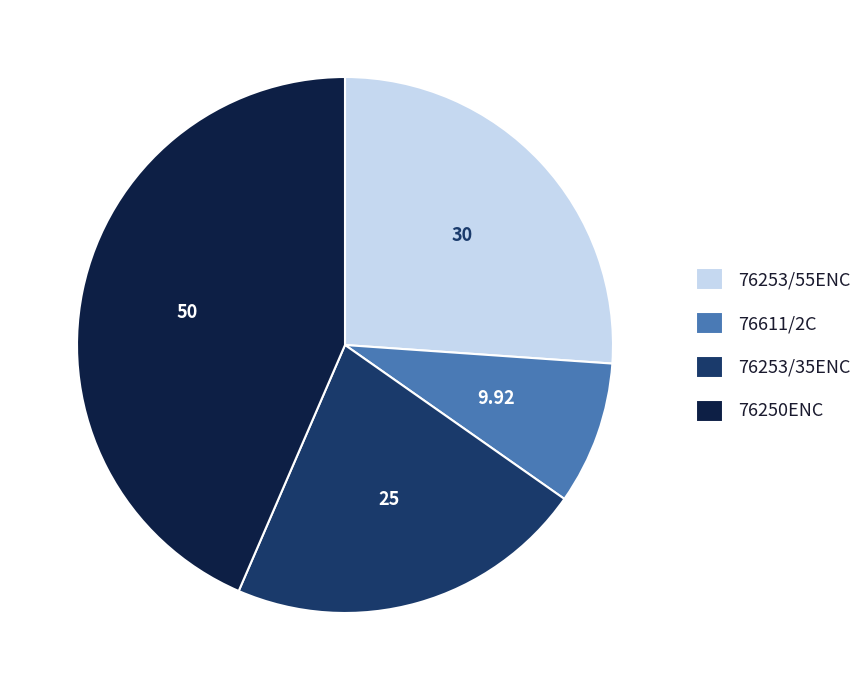

Rank the categories by value from highest to lowest.

76250ENC, 76253/55ENC, 76253/35ENC, 76611/2C